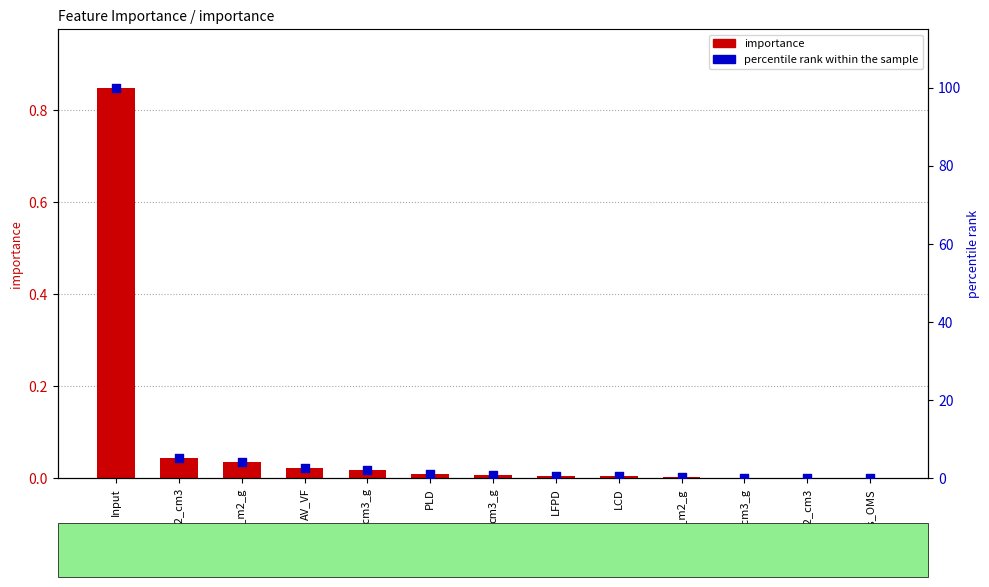

At how many categories does at least one series exceed 58?

1